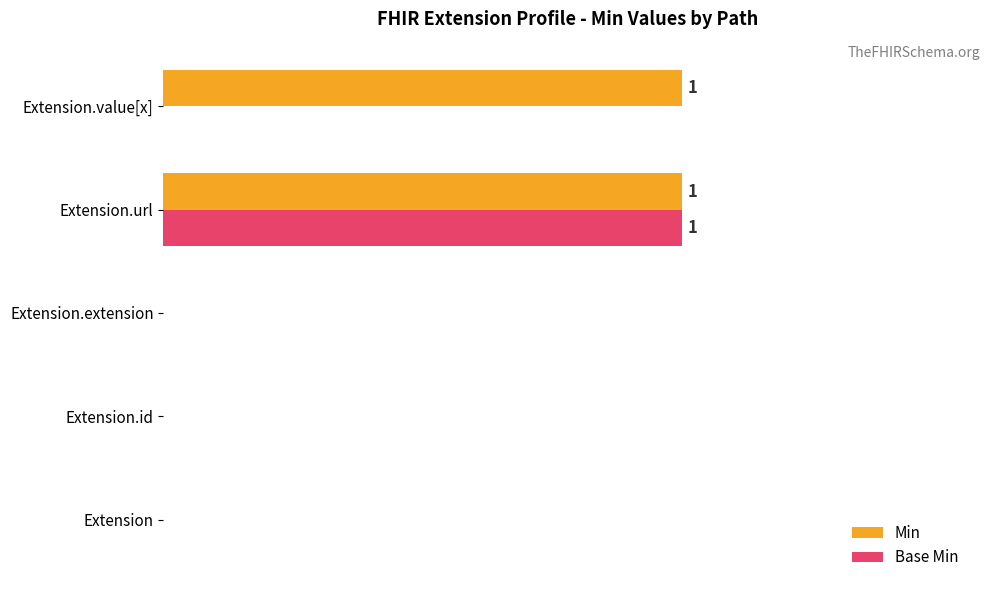

What is the maximum value shown in the chart?

83.3